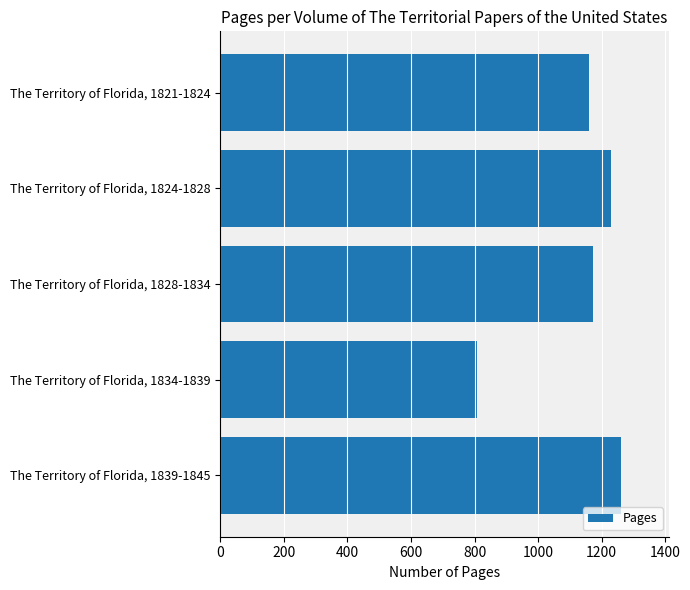

Between The Territory of Florida, 1839-1845 and The Territory of Florida, 1834-1839, which is larger?

The Territory of Florida, 1839-1845